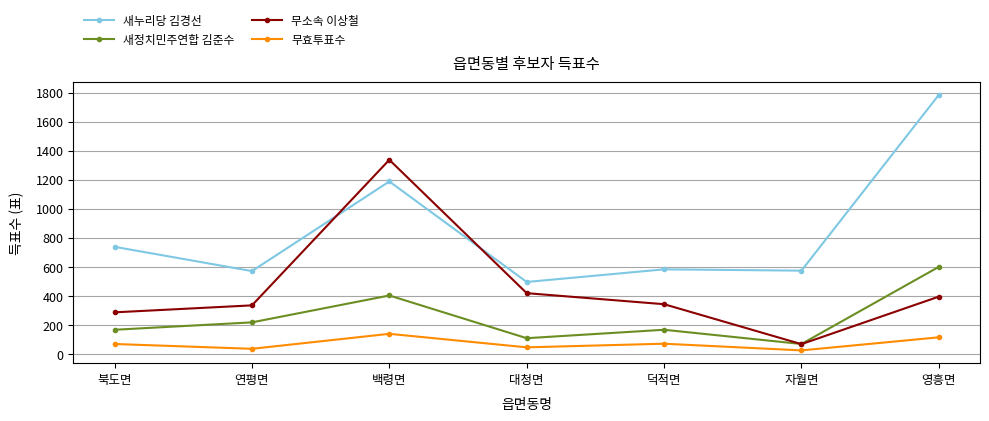

What is the label of the 2nd point from the right?

자월면